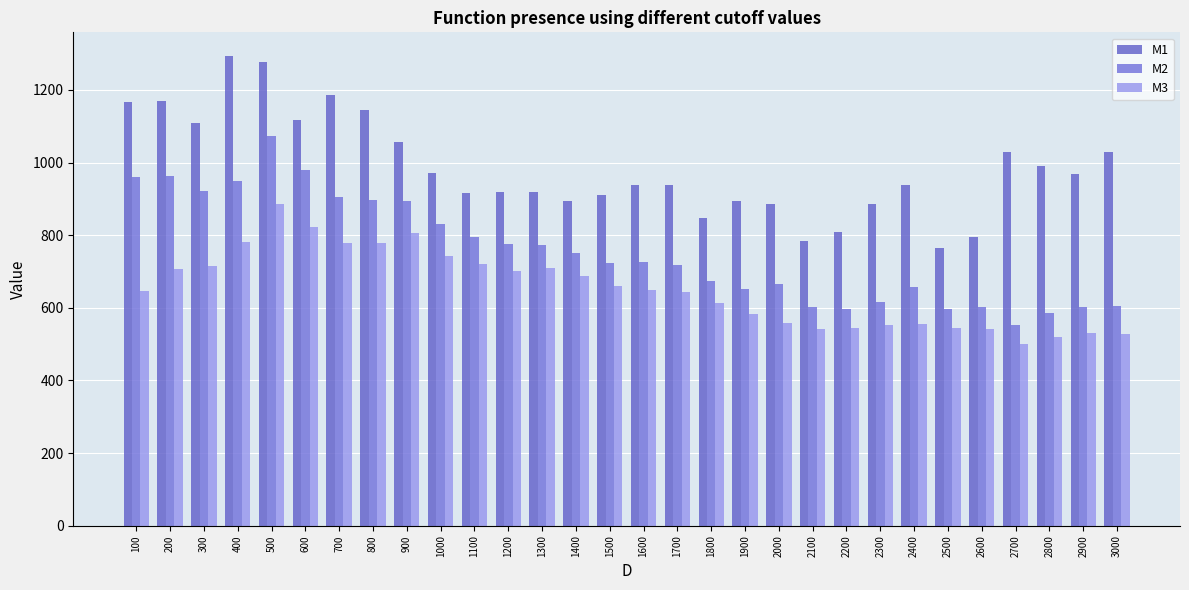

Which has a higher value, 300 or 2400?

300